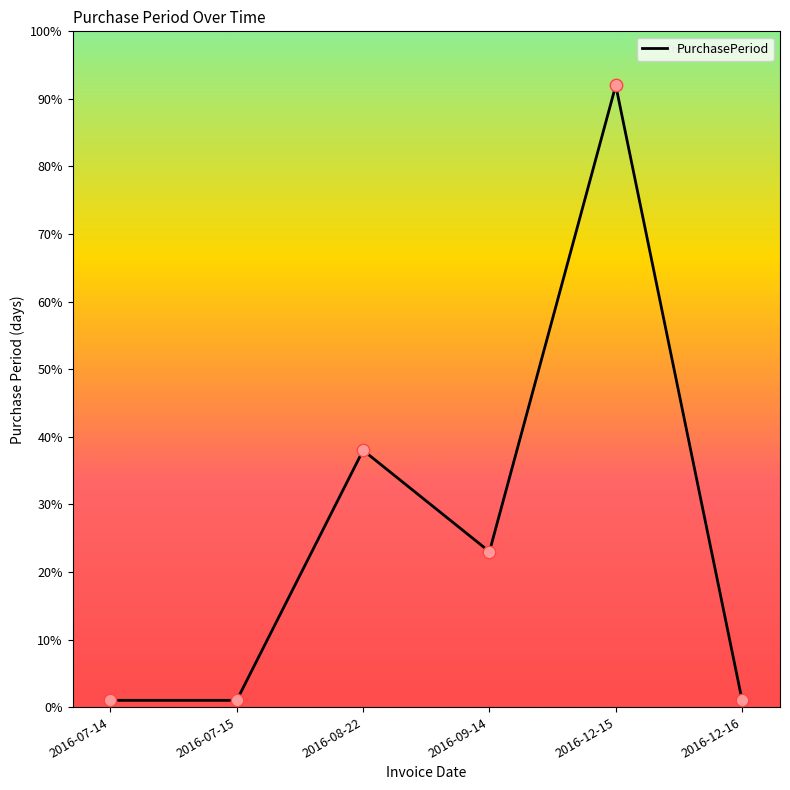

Between 2016-07-14 and 2016-12-15, which is larger?

2016-12-15